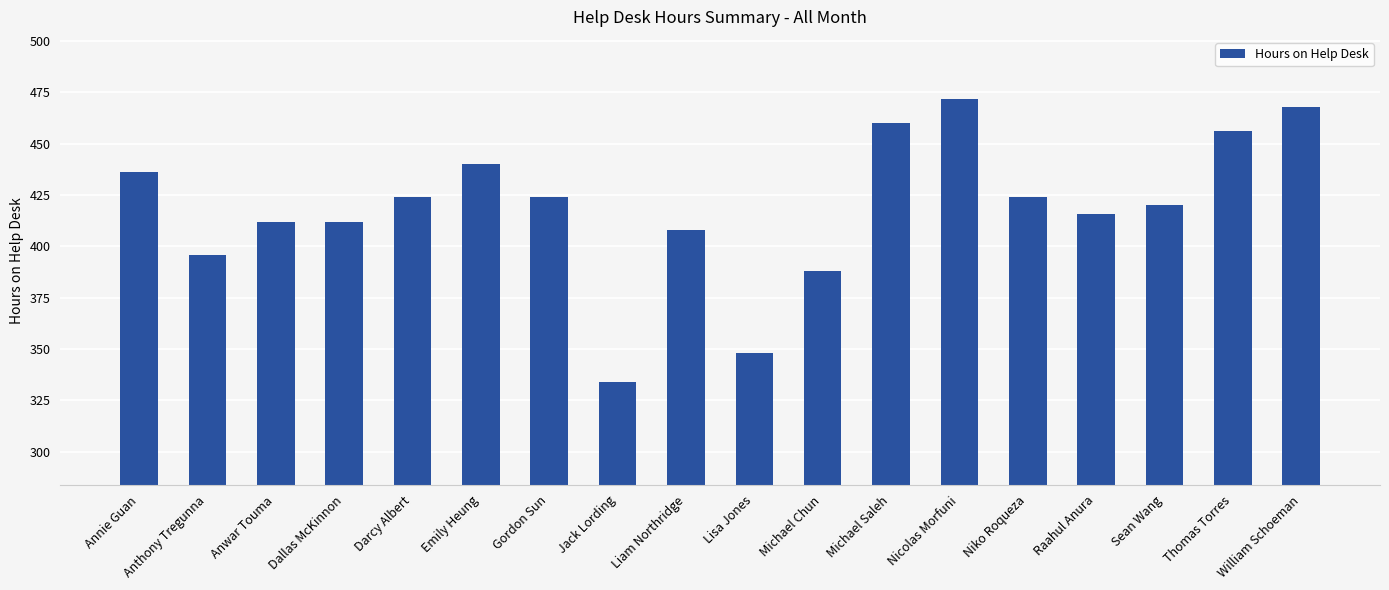

Count the number of data series in this chart.

1